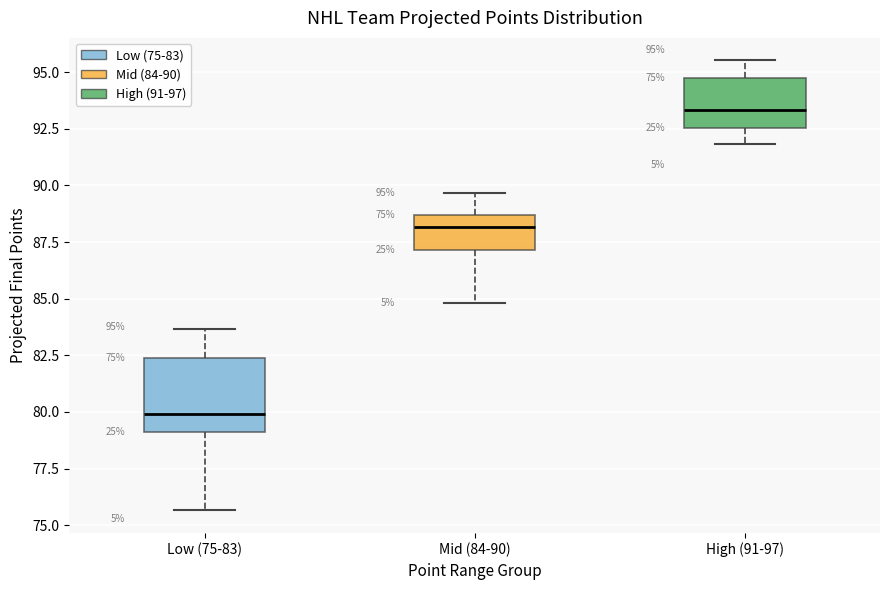

Which box has the lowest median line?

Low (75-83)